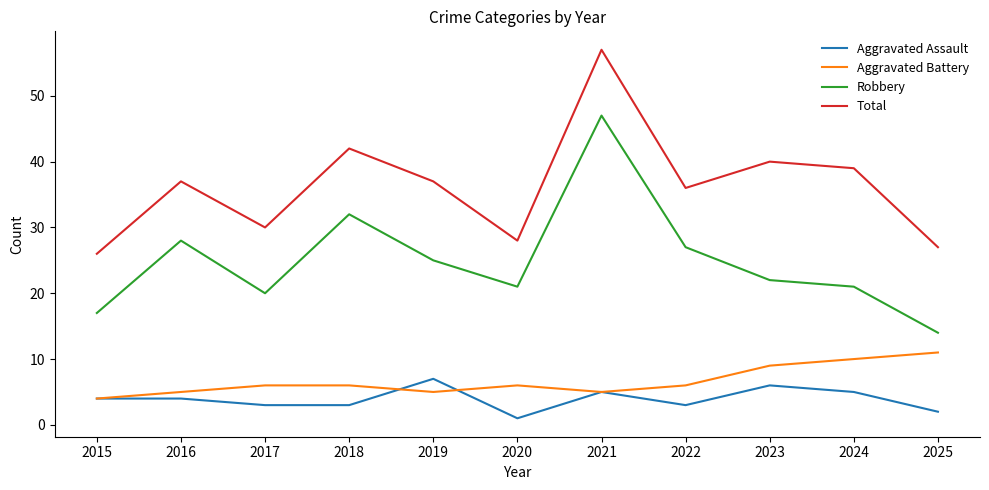

The value of Robbery at 2023 is 22. True or false?

True